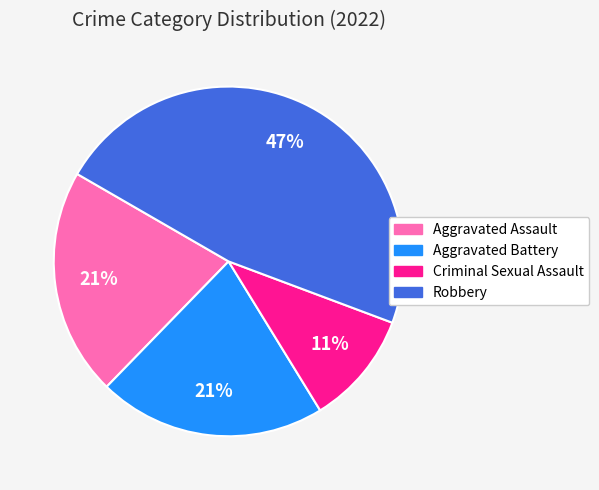

Between Robbery and Aggravated Battery, which is larger?

Robbery